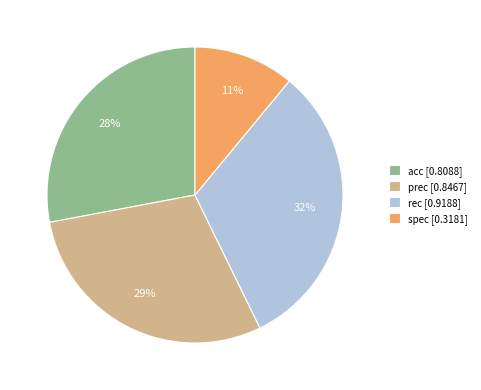

Rank the categories by value from highest to lowest.

rec, prec, acc, spec